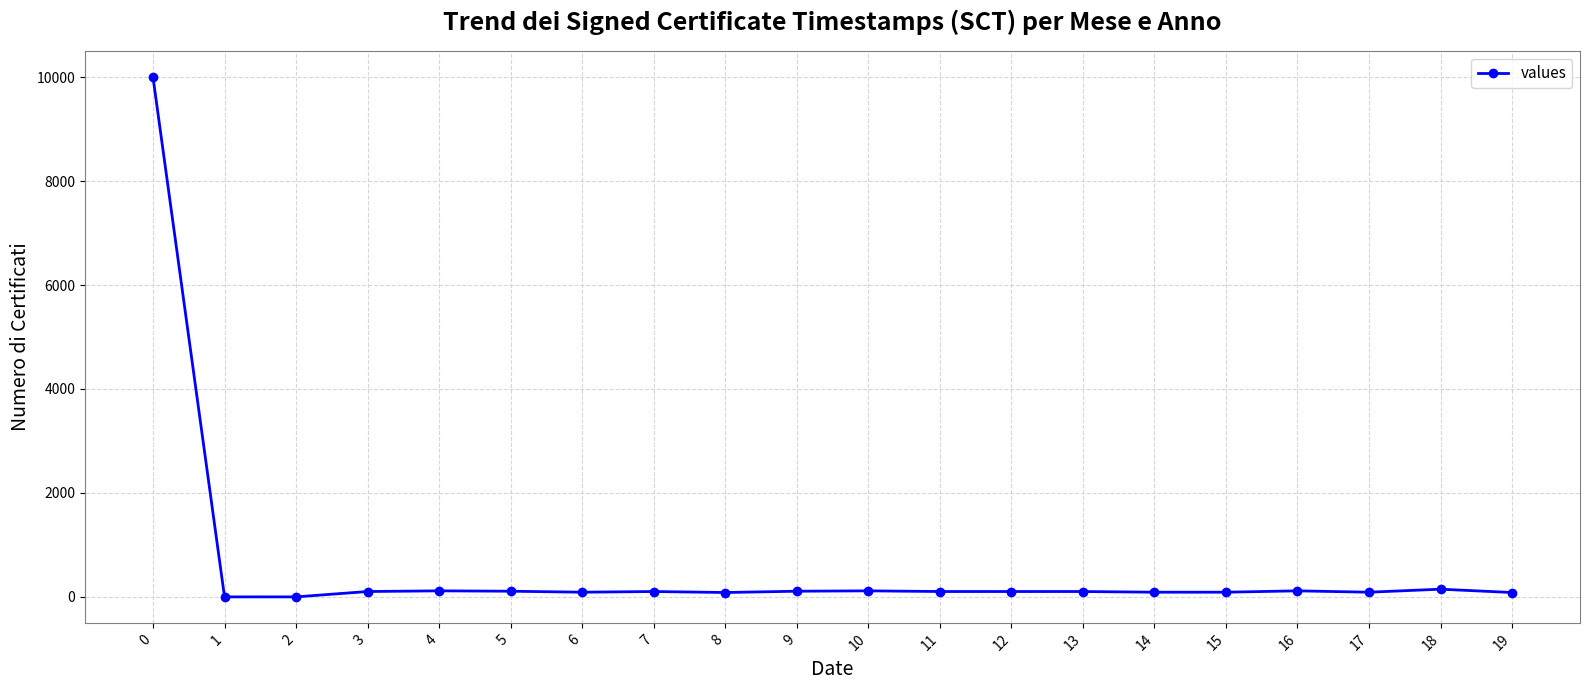

True or false: the data shows 14618 at 0.

False